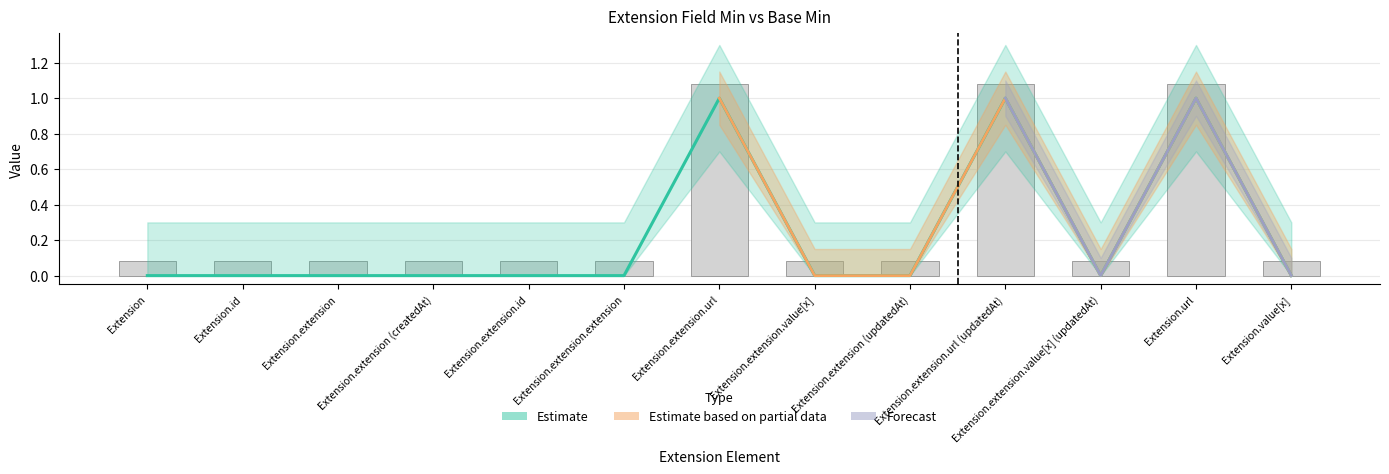

How many bars are there in total?

13